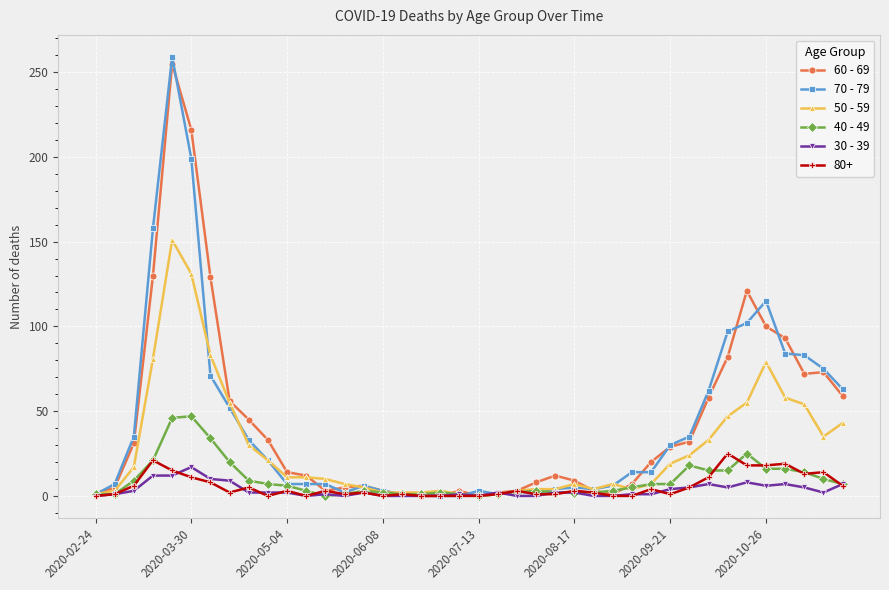

True or false: 60 - 69 has more than 2 interior local peaks.

True